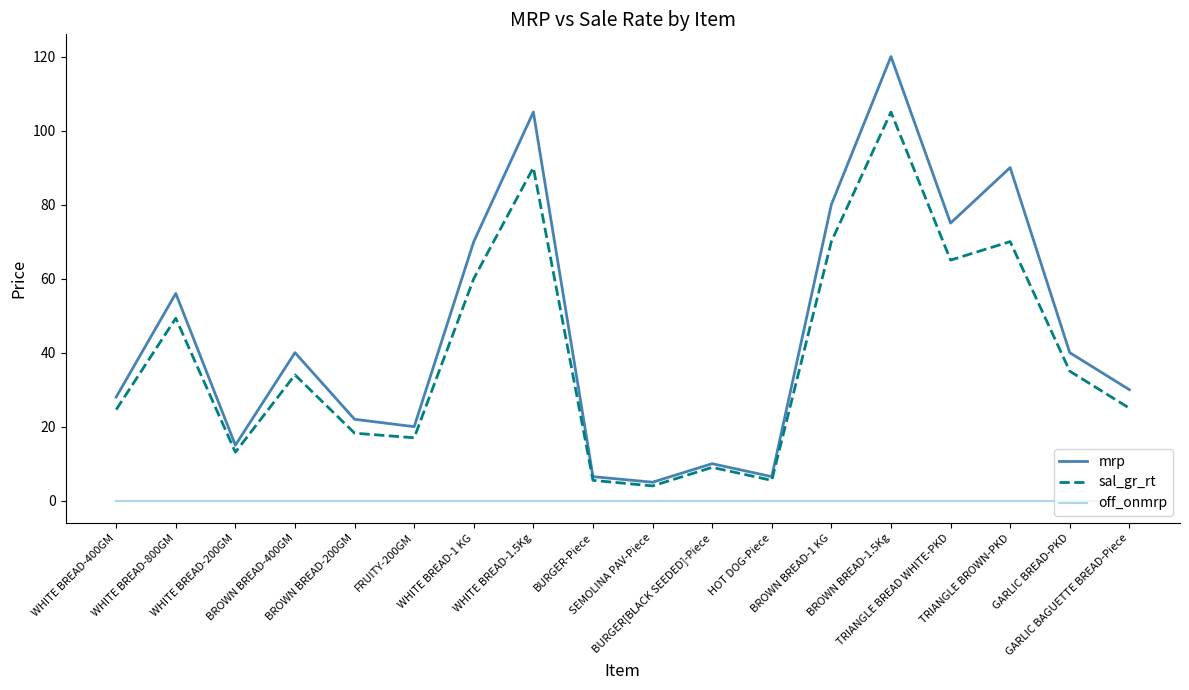

How many lines are shown in the chart?

3